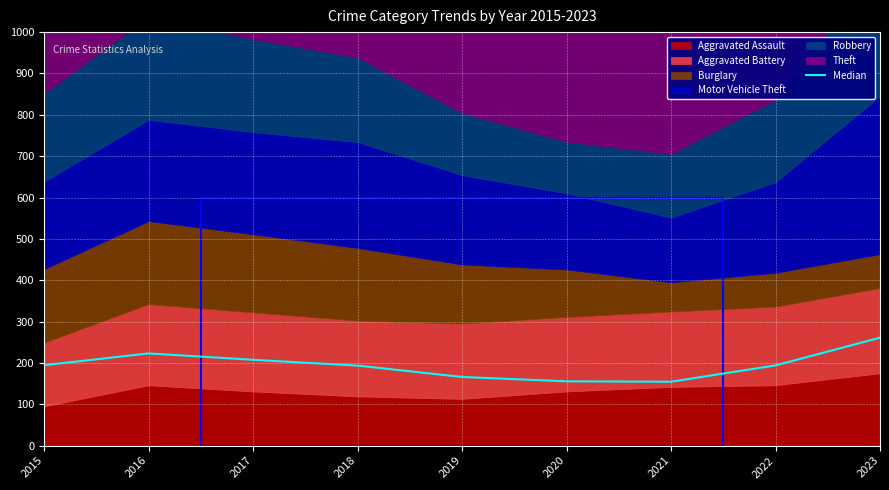

At which category does the data reach its first local valley?

2021